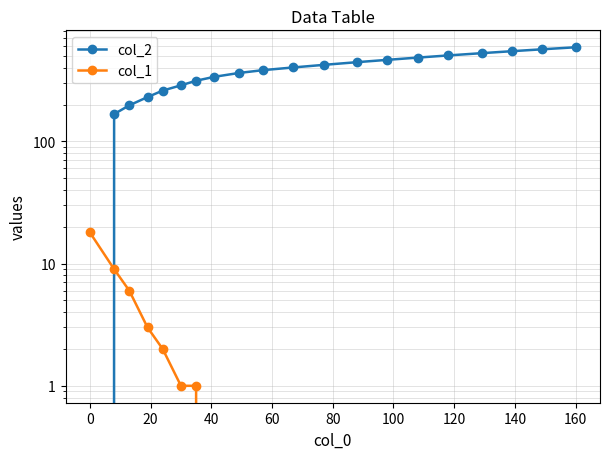

What is the average value of the col_1 series?

2